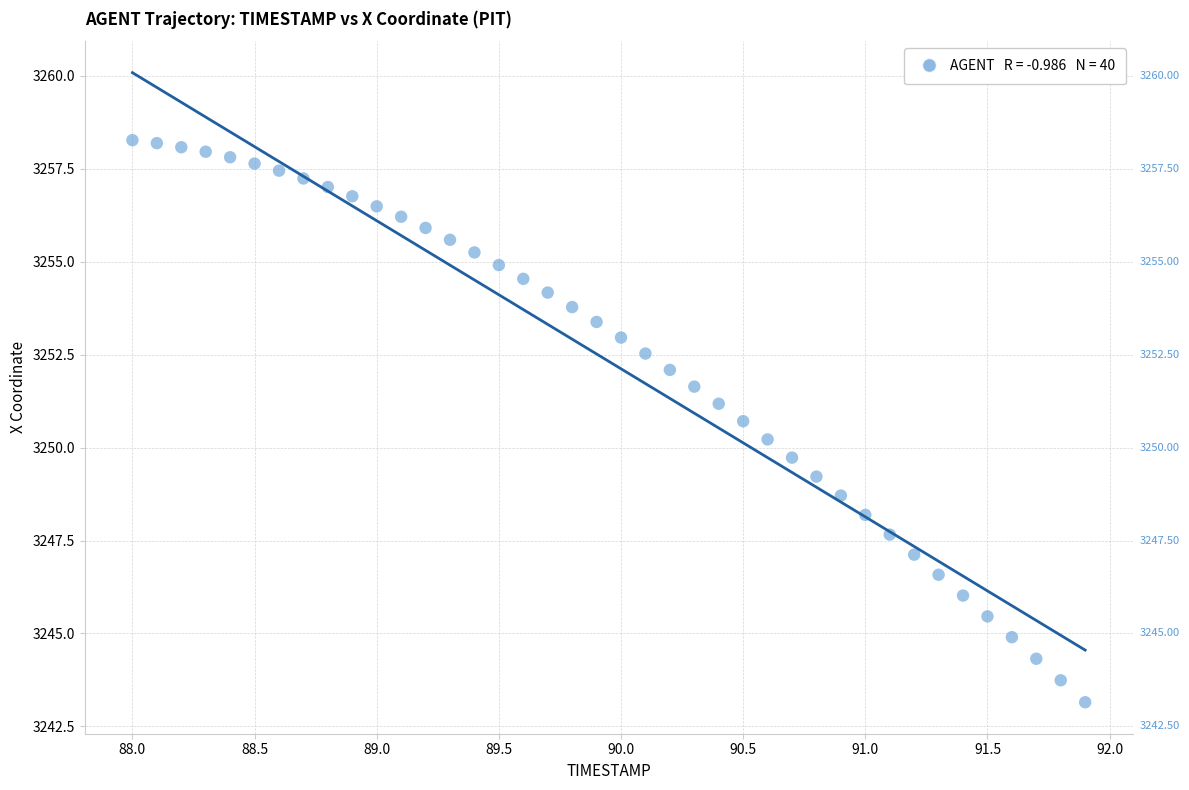

What is the range of X values (max minus min)?

3.9